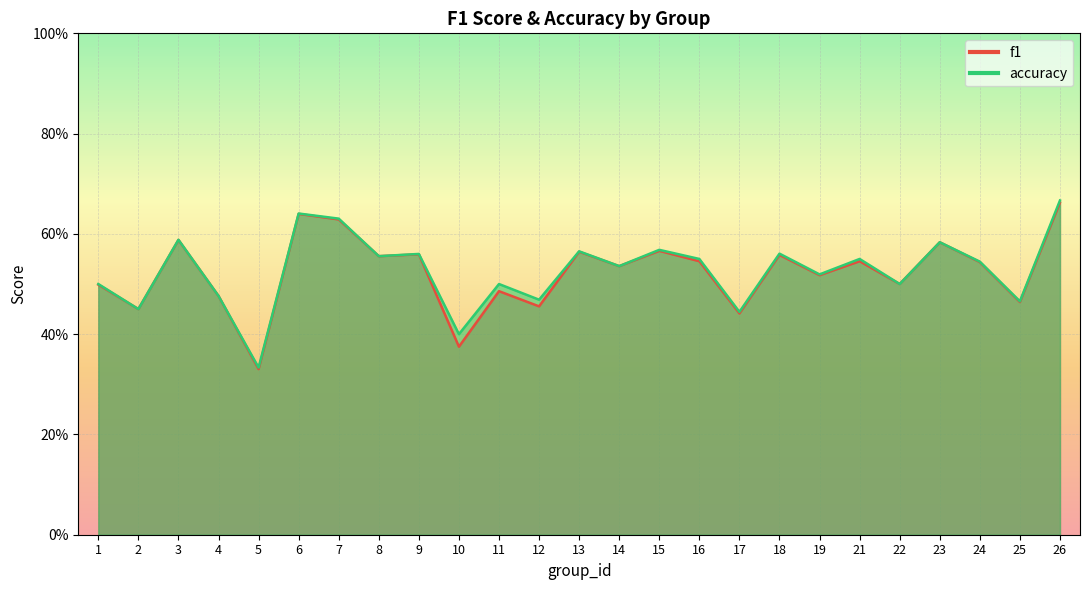

Which has a higher value, 7 or 8?

7